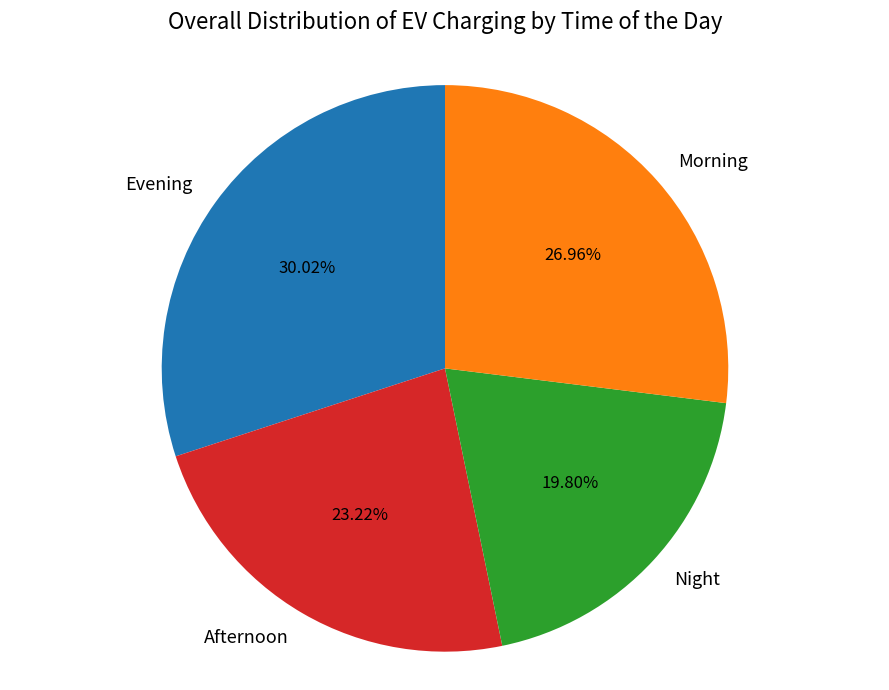

To the nearest percent, what is the average slice percentage?

25%